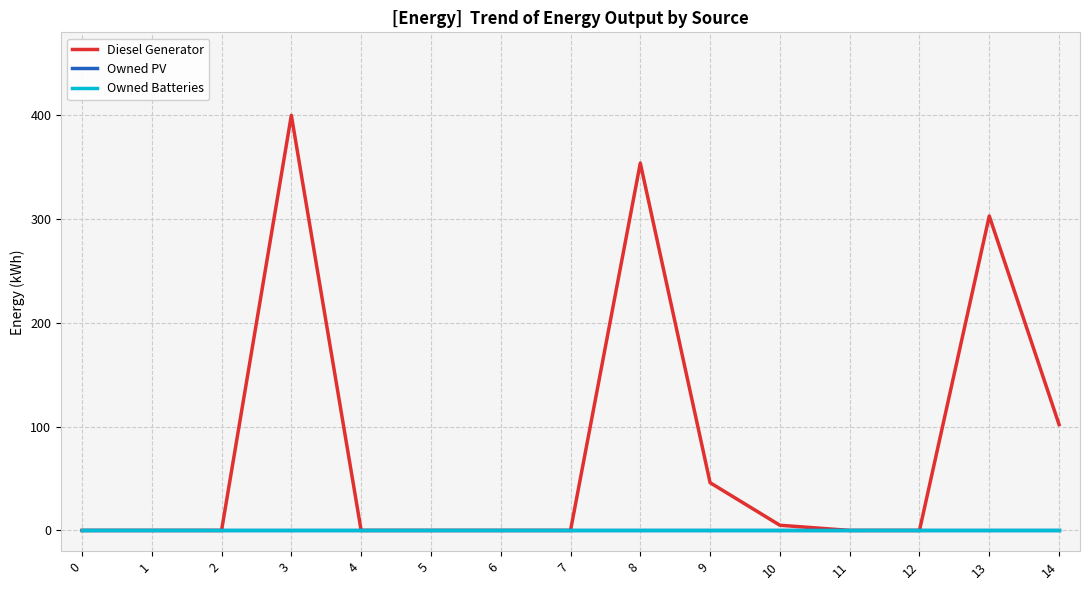

Reading left to right, what are all the values shown in this chart?

Diesel Generator: 0	0	0	400	0	0	0	0	354	46	5	0	0	303	102
Owned PV: 0	0	0	0	0	0	0	0	0	0	0	0	0	0	0
Owned Batteries: 0	0	0	0	0	0	0	0	0	0	0	0	0	0	0